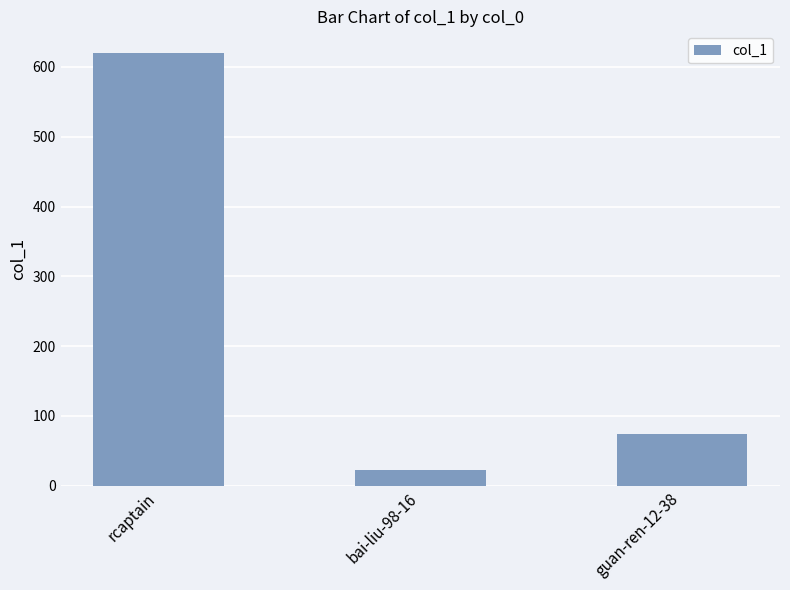

The chart shows a value of 620 at rcaptain. True or false?

True